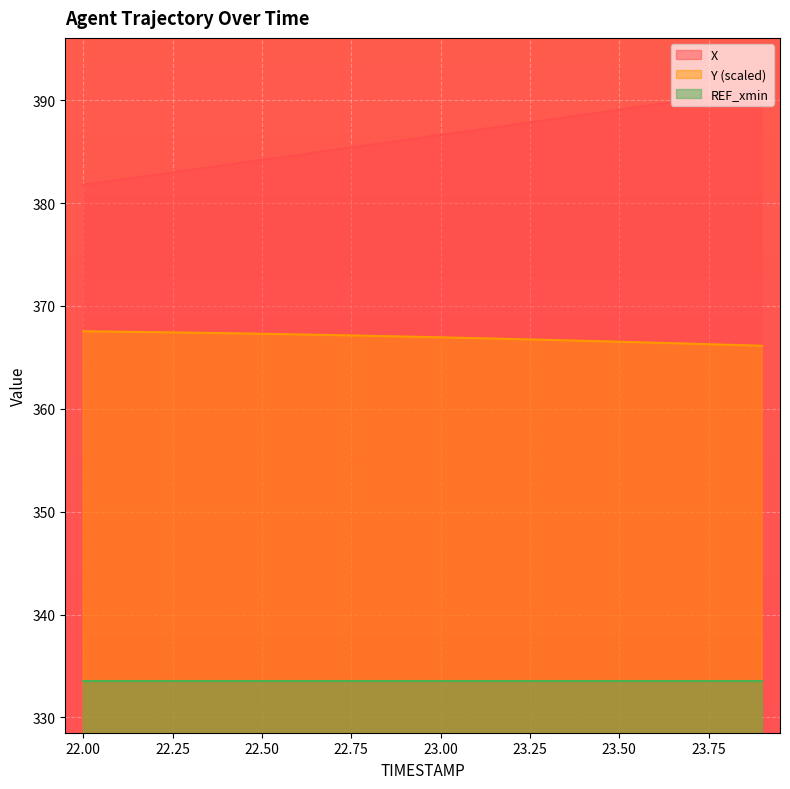

What are all the series names shown in the legend?

X, Y (scaled), REF_xmin